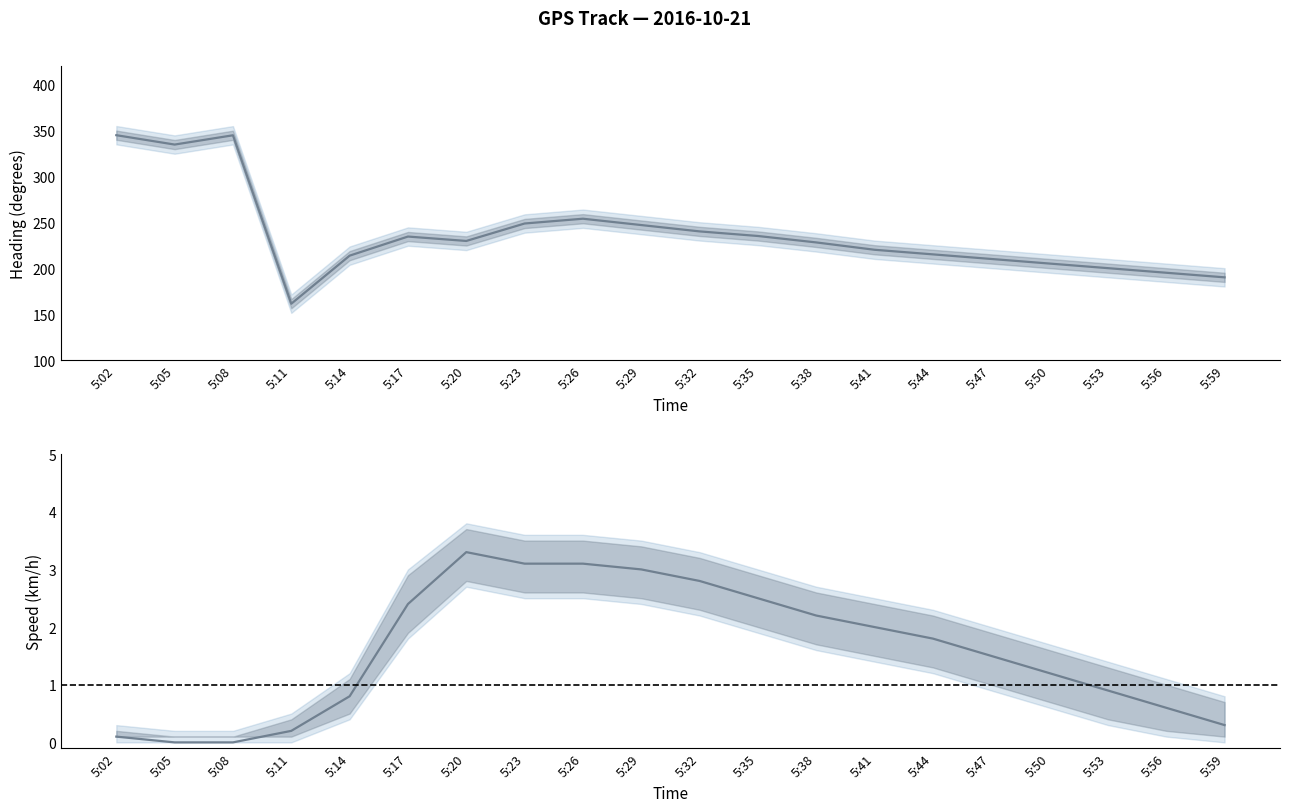

Which has a higher value, 5:29 or 5:08?

5:08